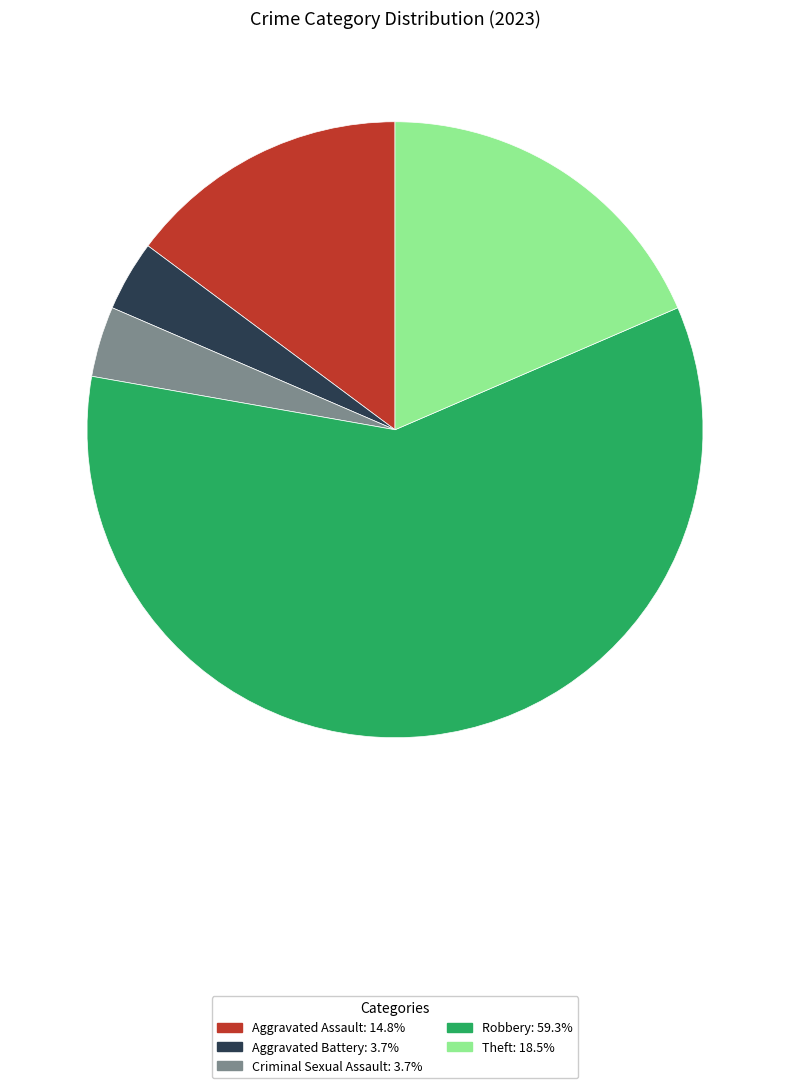

Is the sum of Aggravated Assault and Criminal Sexual Assault greater than half?

No